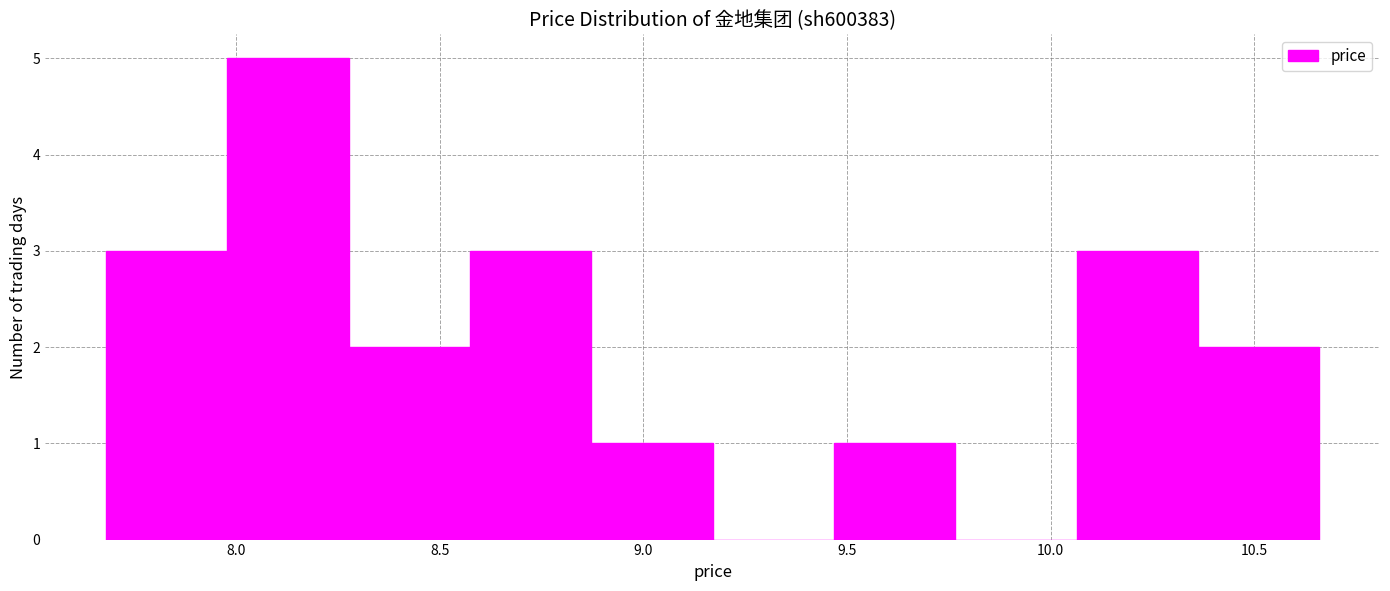

Reading left to right, transcribe this chart: for each bar, give the range it covers on the x-axis and its height. Neither the bar edges nor the heights are printed on the chart, so give them approximately, as read against the axes.

7.70 to 8.00: 3
8.00 to 8.30: 5
8.30 to 8.55: 2
8.55 to 8.85: 3
8.85 to 9.15: 1
9.15 to 9.45: 0
9.45 to 9.75: 1
9.75 to 10.05: 0
10.05 to 10.35: 3
10.35 to 10.65: 2